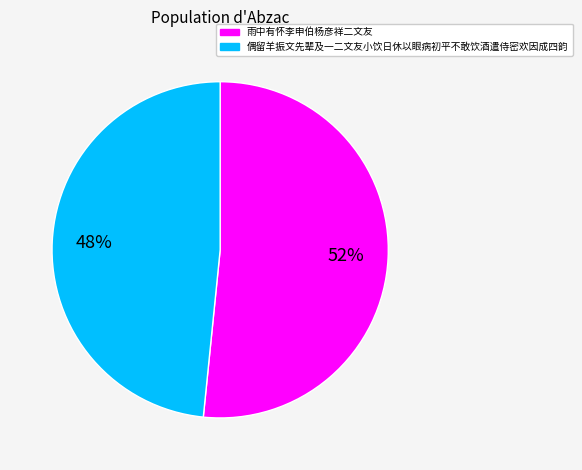

What percentage is the 雨中有怀李申伯杨彦祥二文友 slice, to the nearest percent?

52%